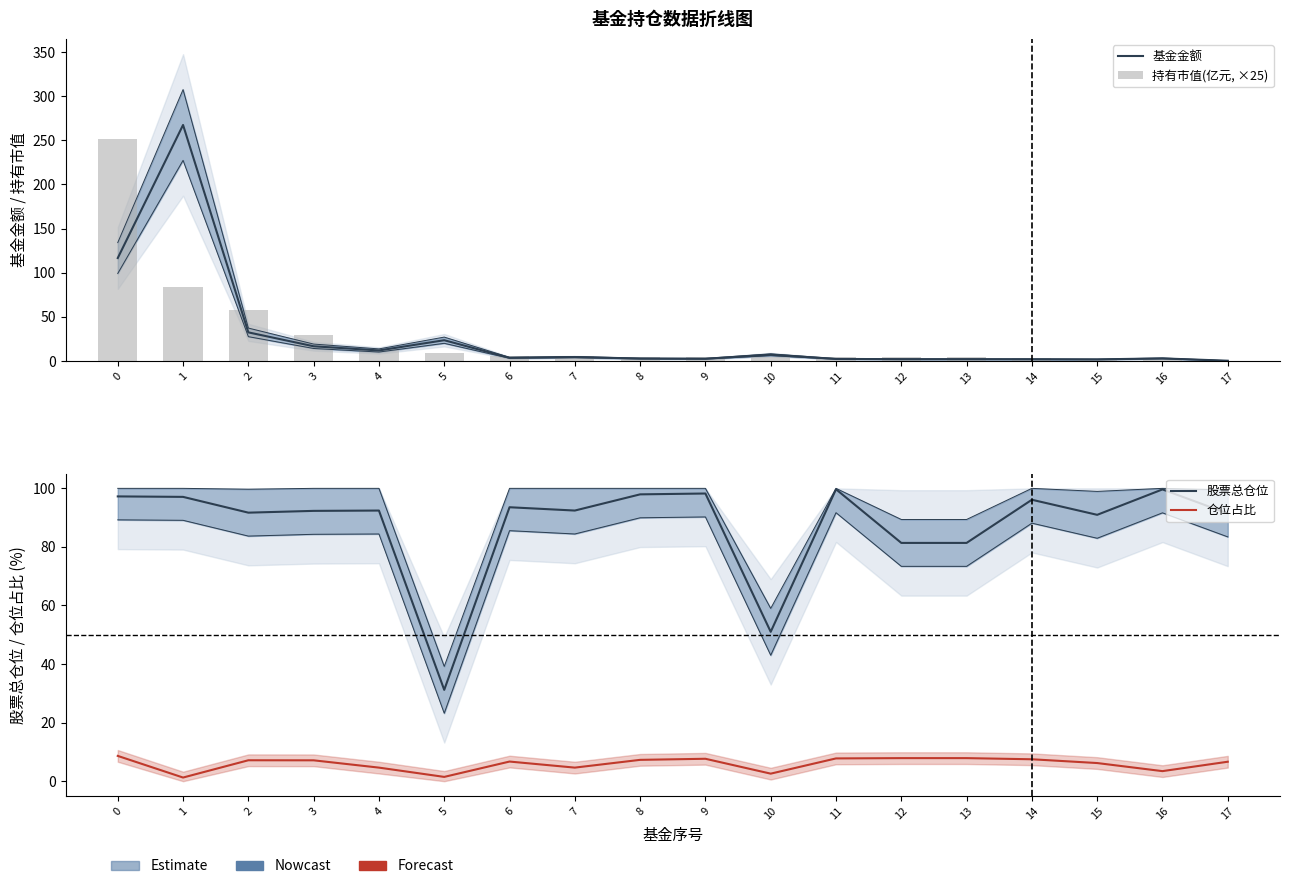

Between 8 and 11, which is larger?

8